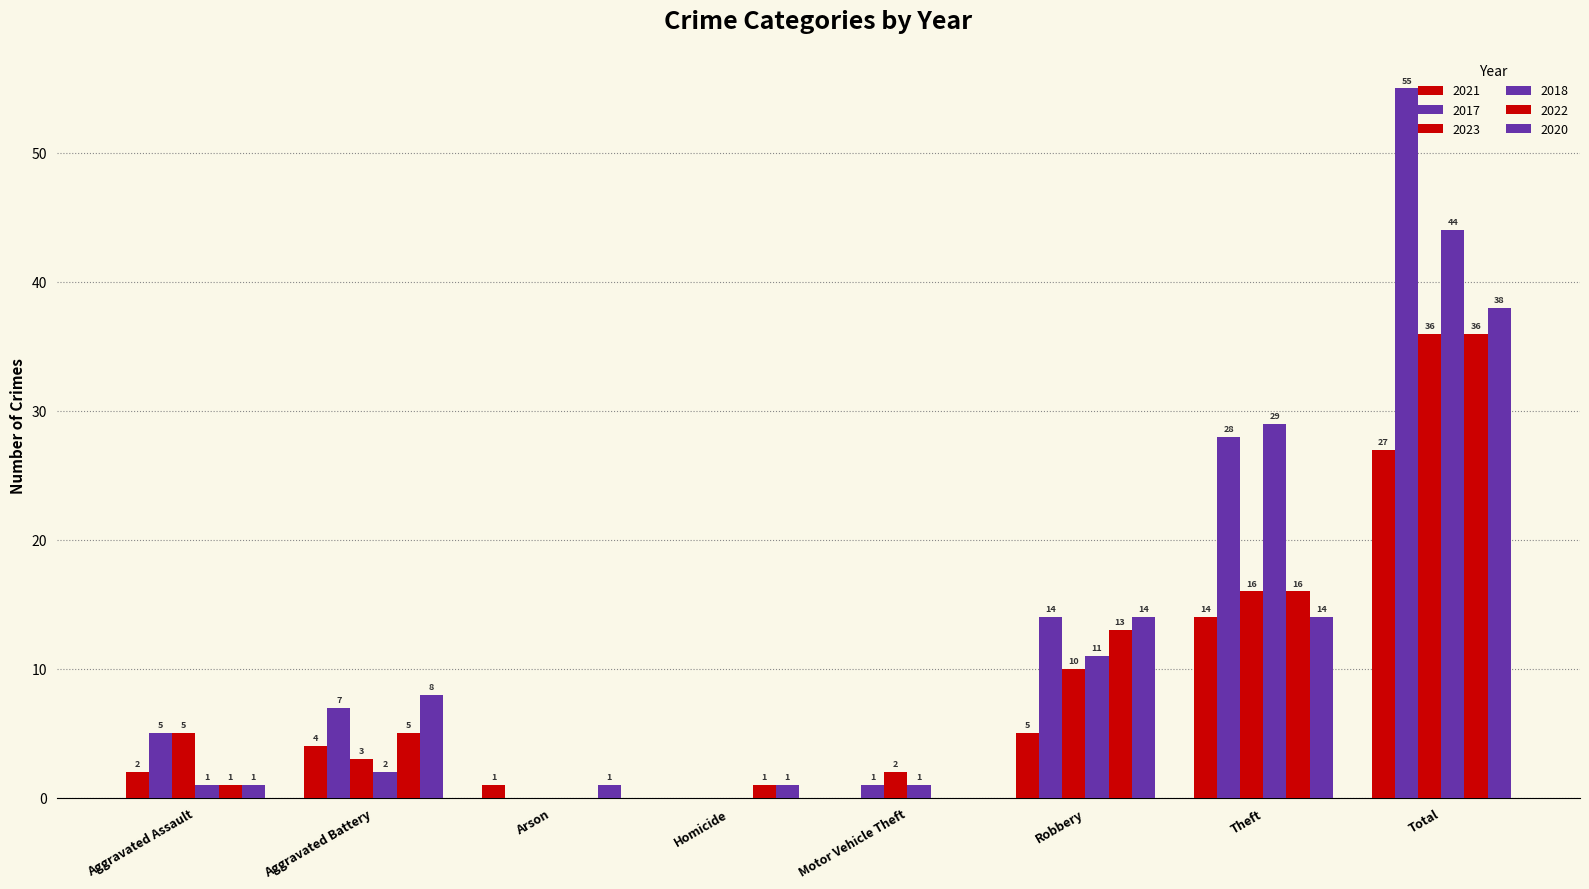

Are the bars grouped side by side (vs. stacked)?

Yes